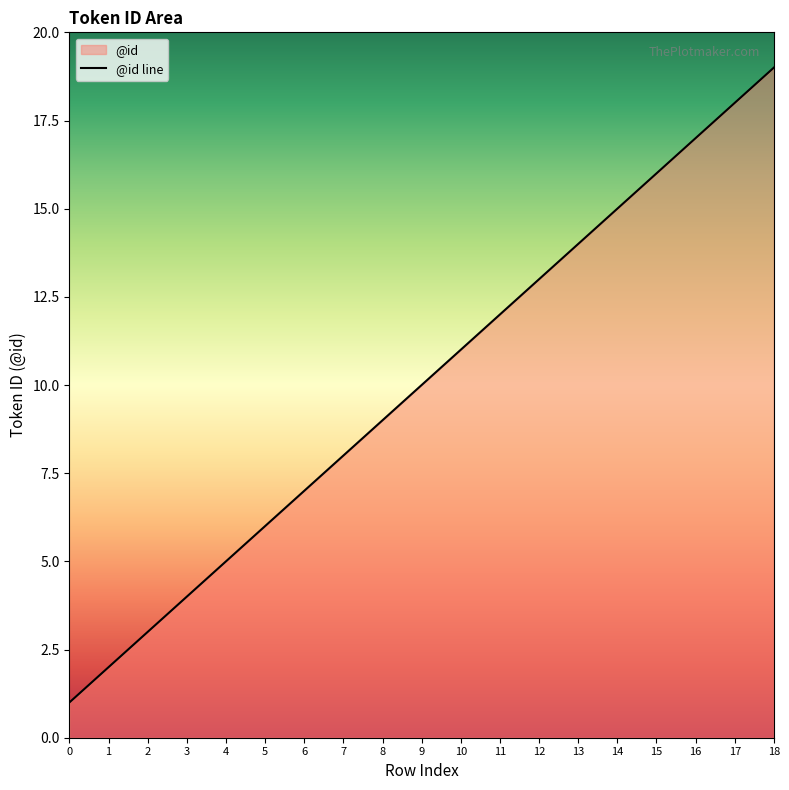

Which has a higher value, 9 or 18?

18